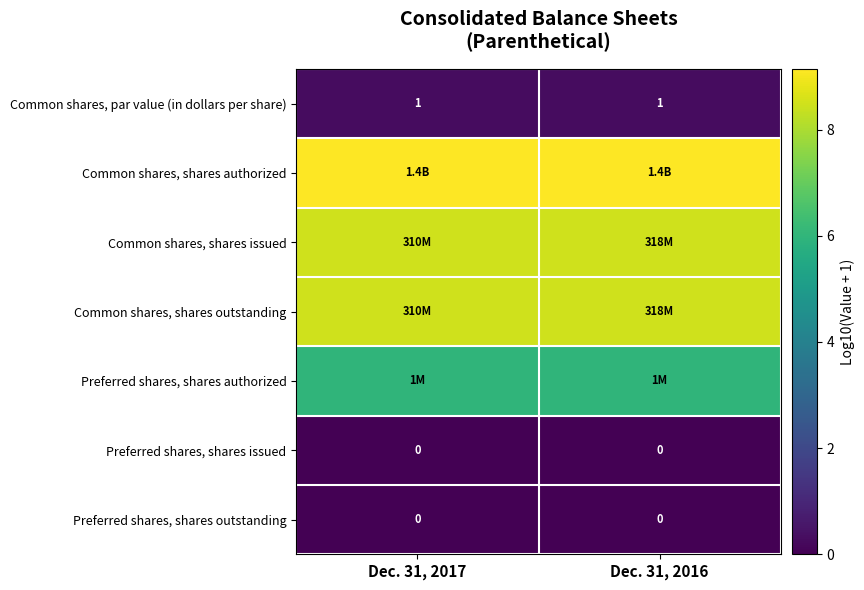

Count the Common shares, shares outstanding values in the range 8 to 9.

2